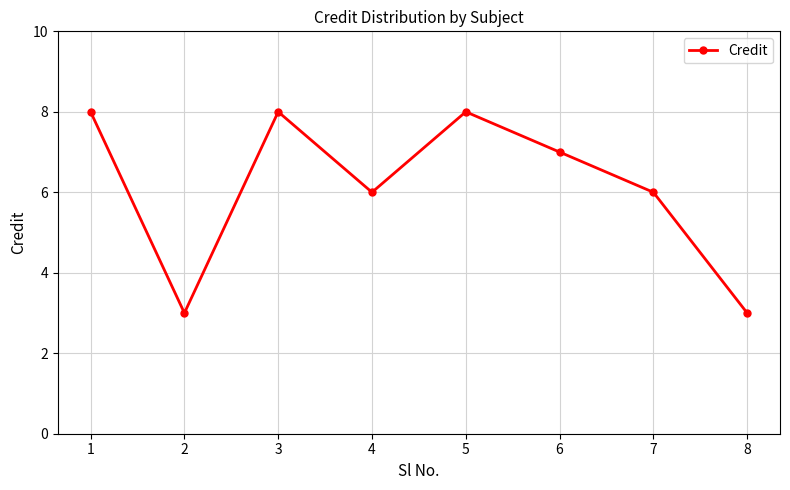

What is the difference between the second highest and second lowest values?

5